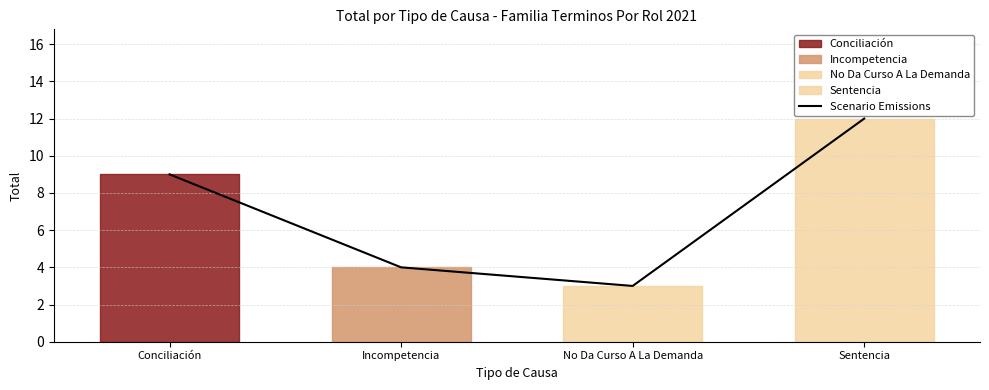

What is the difference between the maximum and minimum values?

9